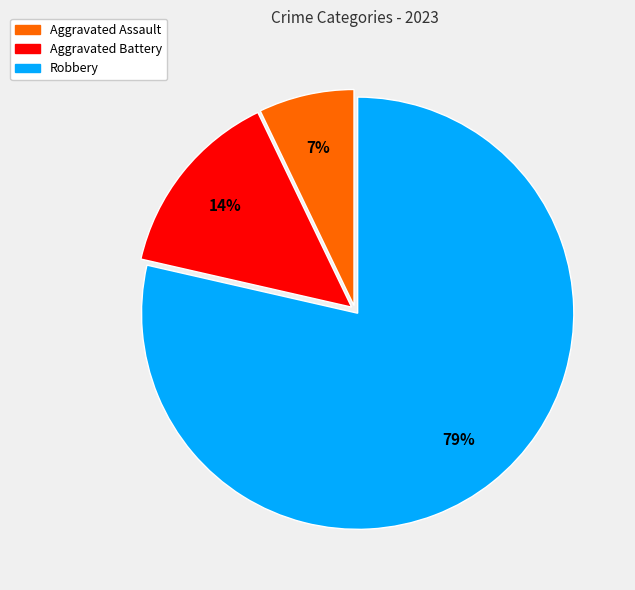

Is there a majority slice in this chart?

Yes